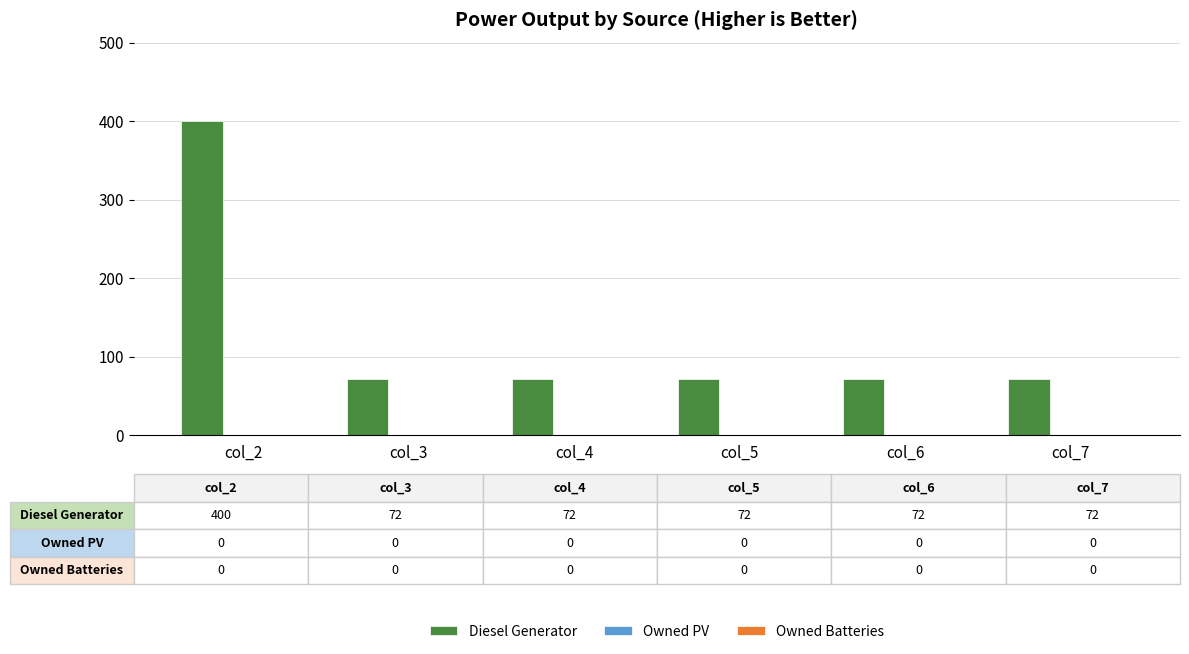

Reading right to left, what are all the values shown in this chart?

col_7=72	col_6=72	col_5=72	col_4=72	col_3=72	col_2=400